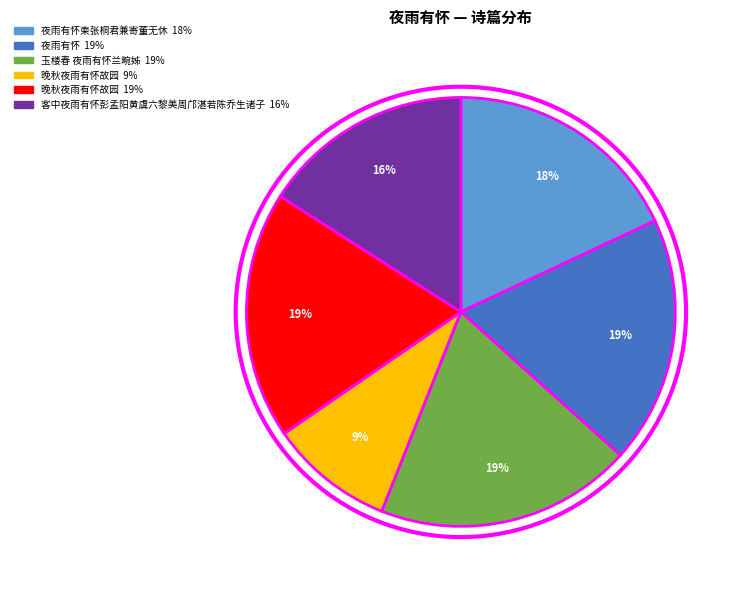

Is there any slice that represents more than half of the pie?

No